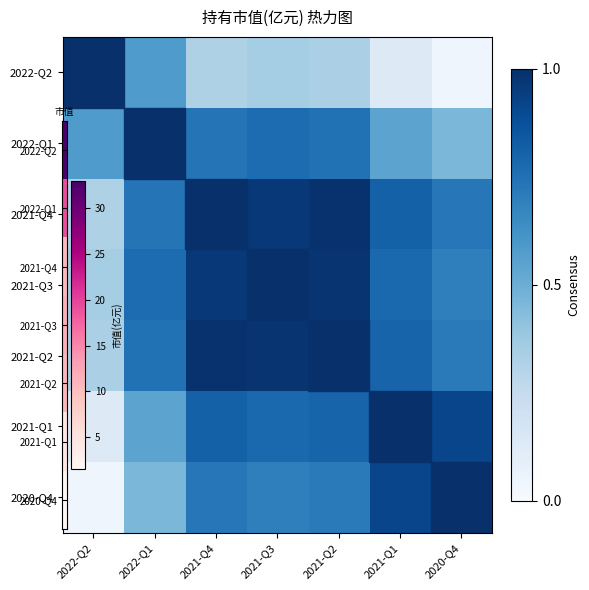

Reading left to right, what are all the values shown in this chart?

2022-Q2: 2022-Q2=1.0	2022-Q1=0.6	2021-Q4=0.3	2021-Q3=0.4	2021-Q2=0.3	2021-Q1=0.1	2020-Q4=0.0
2022-Q1: 2022-Q2=0.6	2022-Q1=1.0	2021-Q4=0.7	2021-Q3=0.8	2021-Q2=0.7	2021-Q1=0.5	2020-Q4=0.5
2021-Q4: 2022-Q2=0.3	2022-Q1=0.7	2021-Q4=1.0	2021-Q3=1.0	2021-Q2=1.0	2021-Q1=0.8	2020-Q4=0.7
2021-Q3: 2022-Q2=0.4	2022-Q1=0.8	2021-Q4=1.0	2021-Q3=1.0	2021-Q2=1.0	2021-Q1=0.8	2020-Q4=0.7
2021-Q2: 2022-Q2=0.3	2022-Q1=0.7	2021-Q4=1.0	2021-Q3=1.0	2021-Q2=1.0	2021-Q1=0.8	2020-Q4=0.7
2021-Q1: 2022-Q2=0.1	2022-Q1=0.5	2021-Q4=0.8	2021-Q3=0.8	2021-Q2=0.8	2021-Q1=1.0	2020-Q4=0.9
2020-Q4: 2022-Q2=0.0	2022-Q1=0.5	2021-Q4=0.7	2021-Q3=0.7	2021-Q2=0.7	2021-Q1=0.9	2020-Q4=1.0